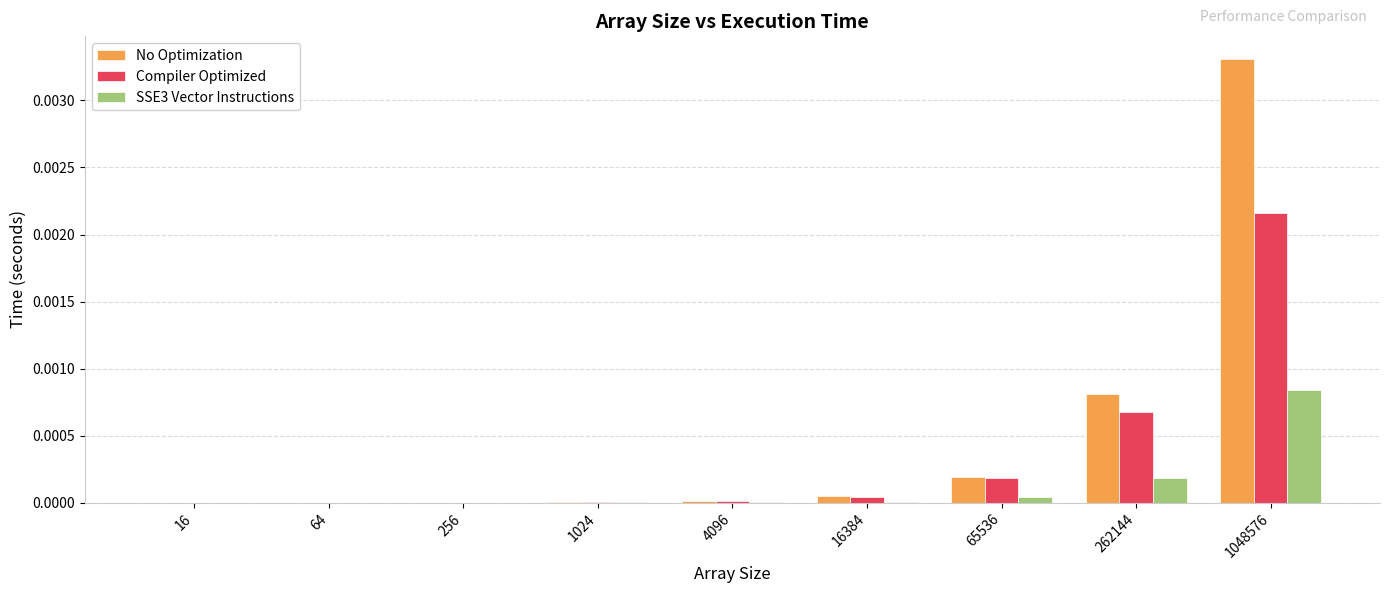

At which category is the sum across all series the highest?

1048576